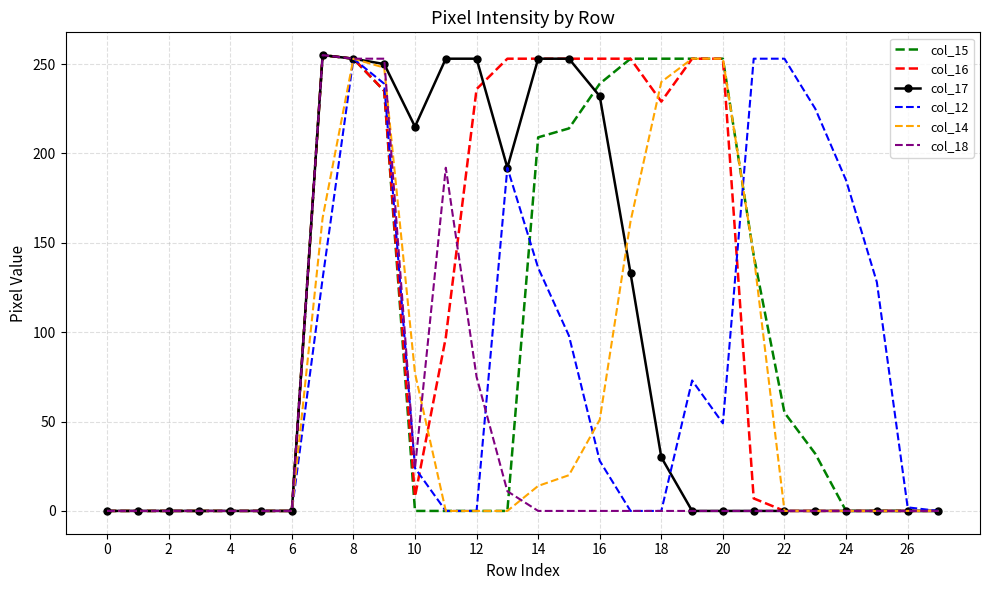

Which series has the largest total across all categories?

col_16